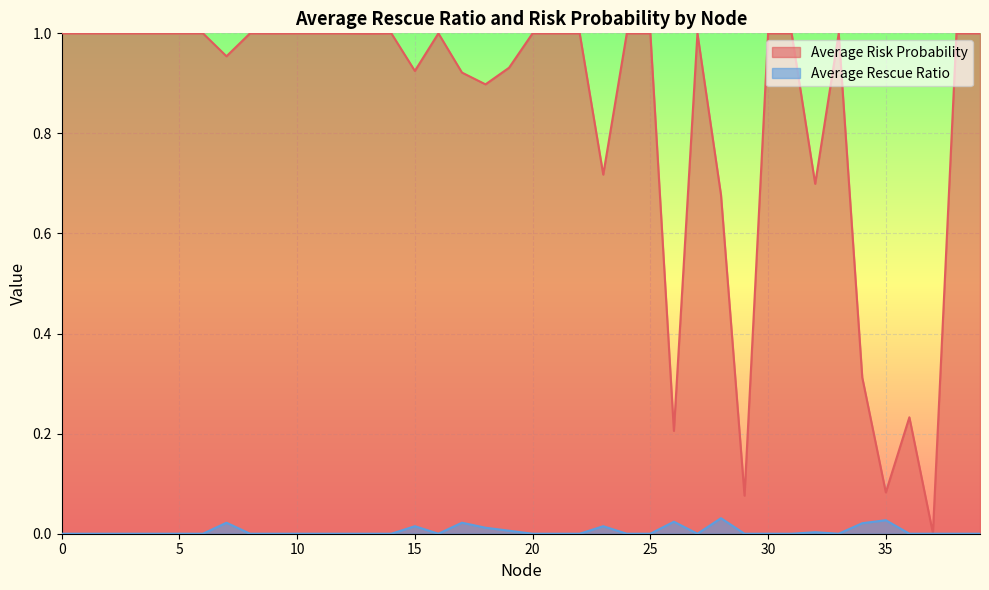

How many interior local valleys does the Average Risk Probability series have?

11